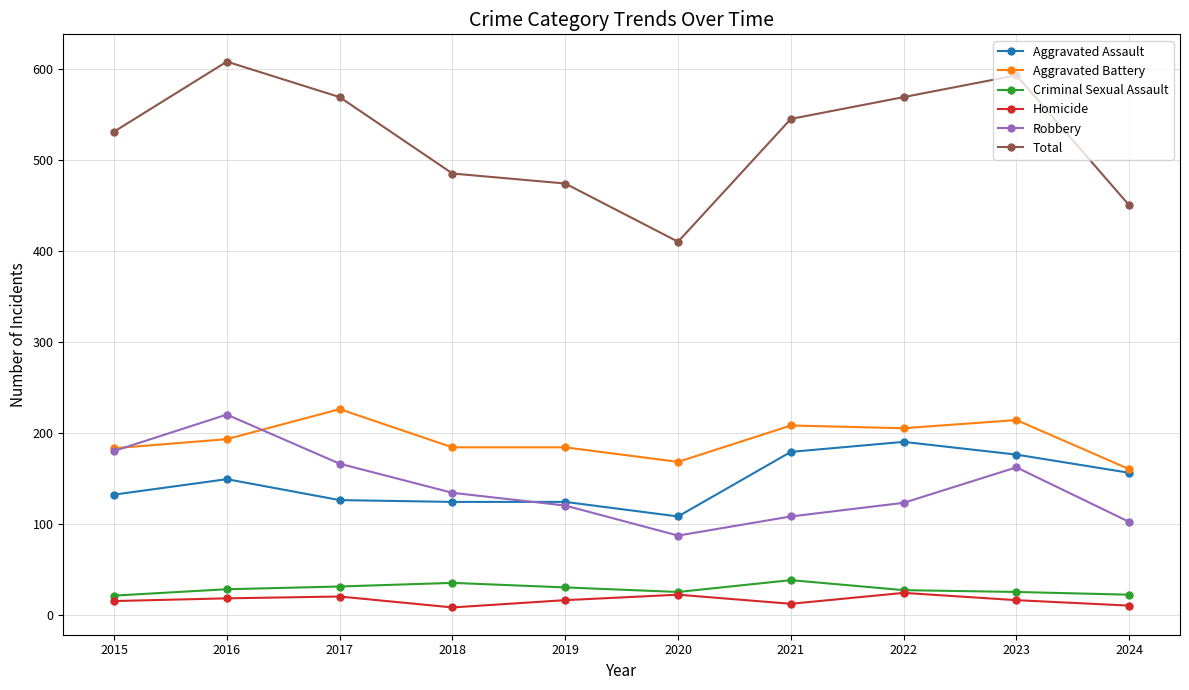

Which series changed the most between 2017 and 2018?

Total